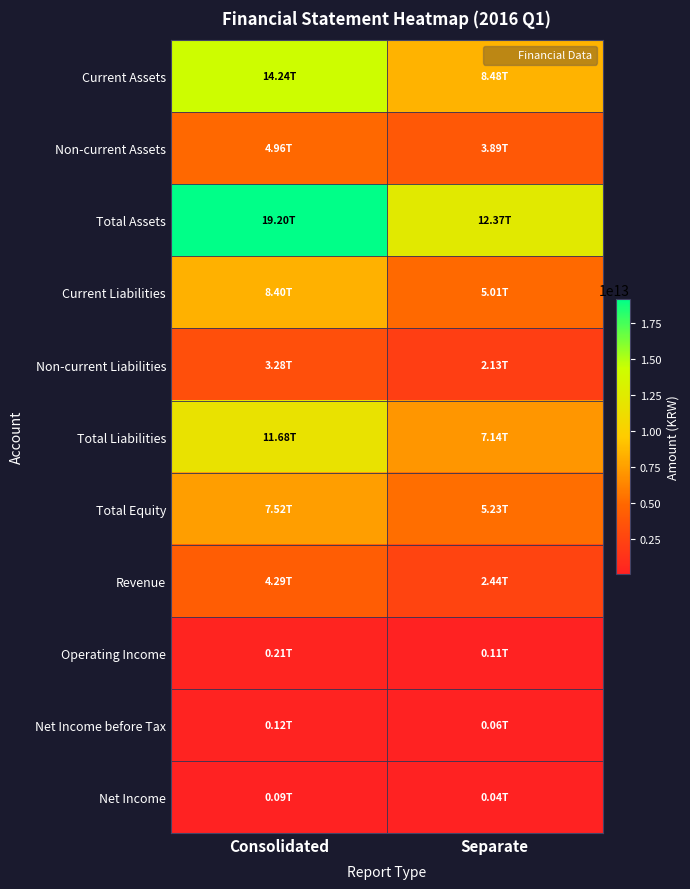

Reading left to right, transcribe all the data shown in this chart.

Current Assets: Consolidated=14241493000000	Separate=8479854000000
Non-current Assets: Consolidated=4955975000000	Separate=3887585000000
Total Assets: Consolidated=19197468000000	Separate=12367439000000
Current Liabilities: Consolidated=8401727000000	Separate=5011167000000
Non-current Liabilities: Consolidated=3276856000000	Separate=2127976000000
Total Liabilities: Consolidated=11678583000000	Separate=7139143000000
Total Equity: Consolidated=7518885000000	Separate=5228296000000
Revenue: Consolidated=4287904000000	Separate=2443824000000
Operating Income: Consolidated=207176000000	Separate=108505000000
Net Income before Tax: Consolidated=120657000000	Separate=62134000000
Net Income: Consolidated=86936000000	Separate=40918000000